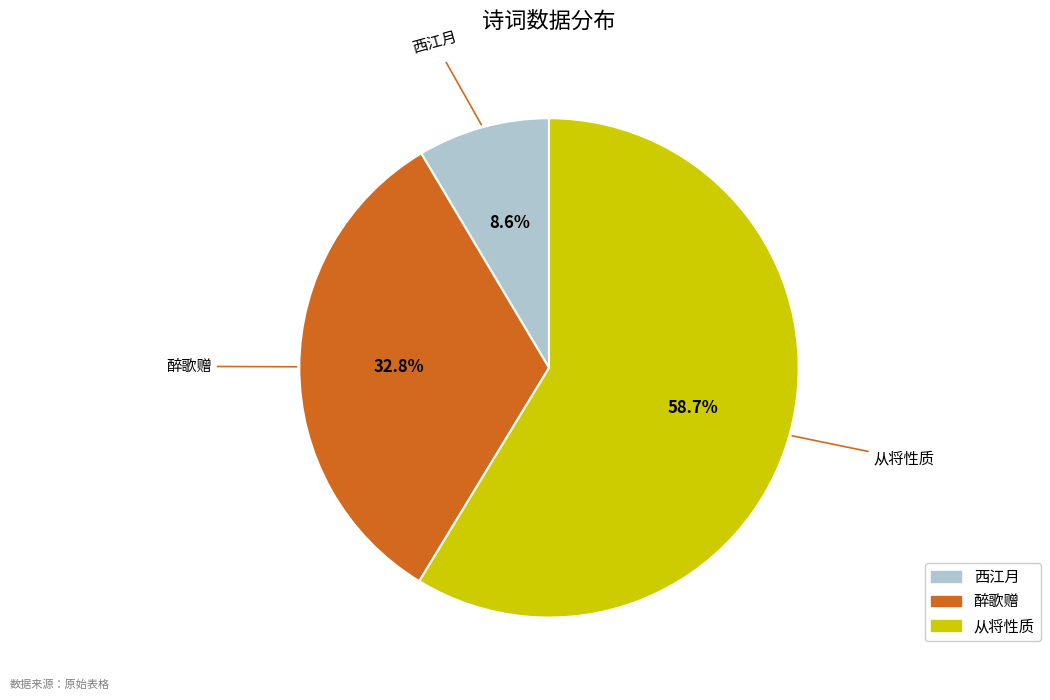

Is there any slice that represents more than half of the pie?

Yes